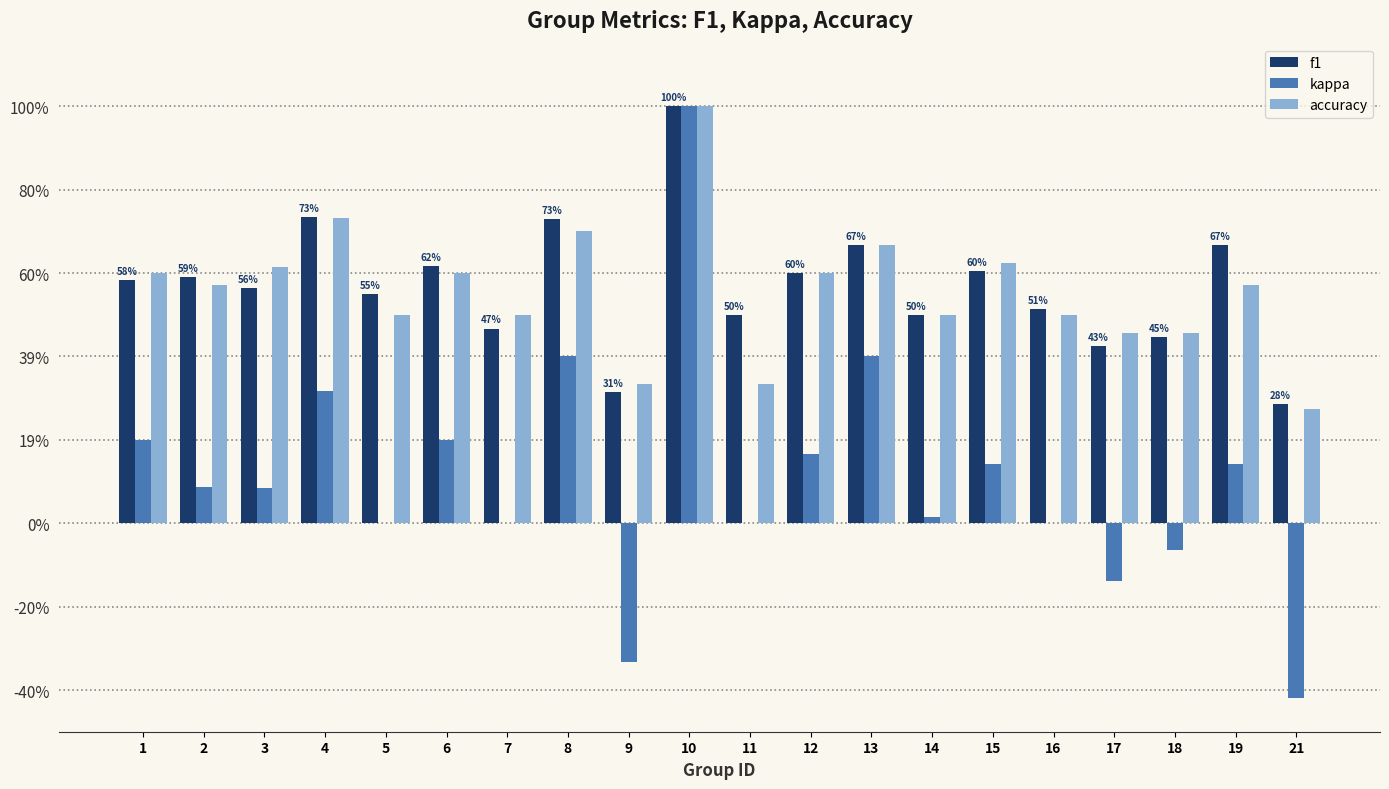

What is the value of the f1 bar at the 6th from the left?

0.6